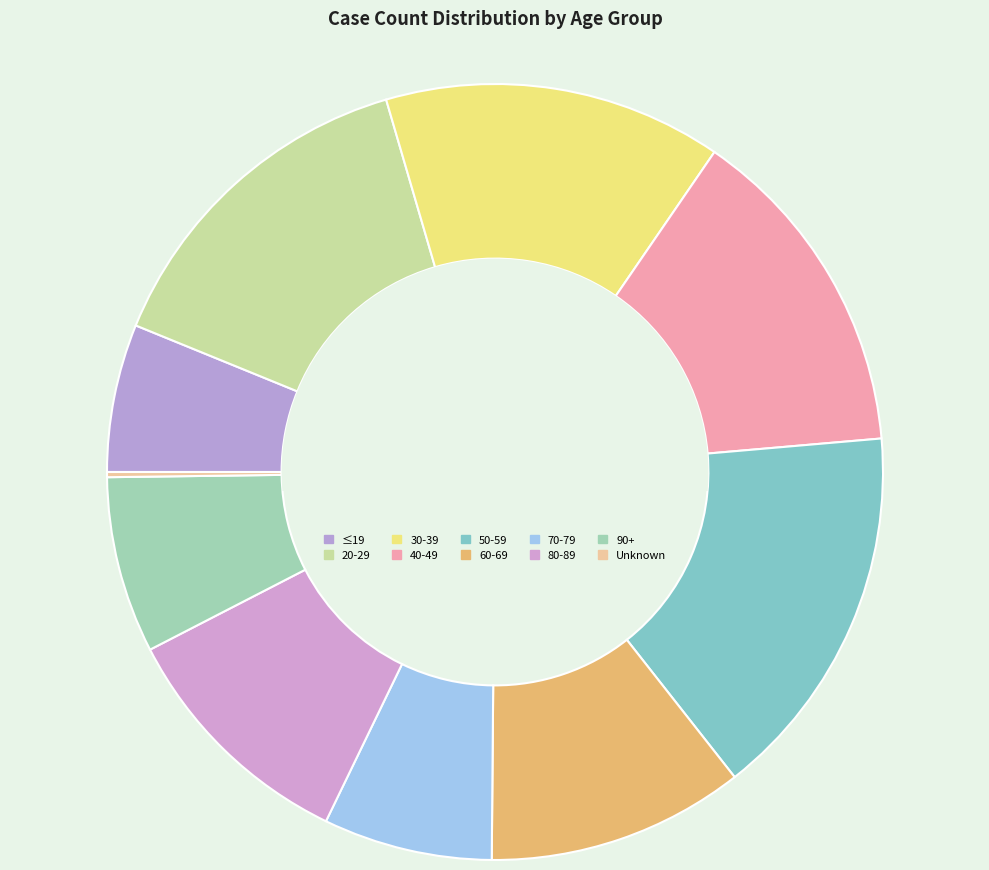

Which slice is the largest?

50-59